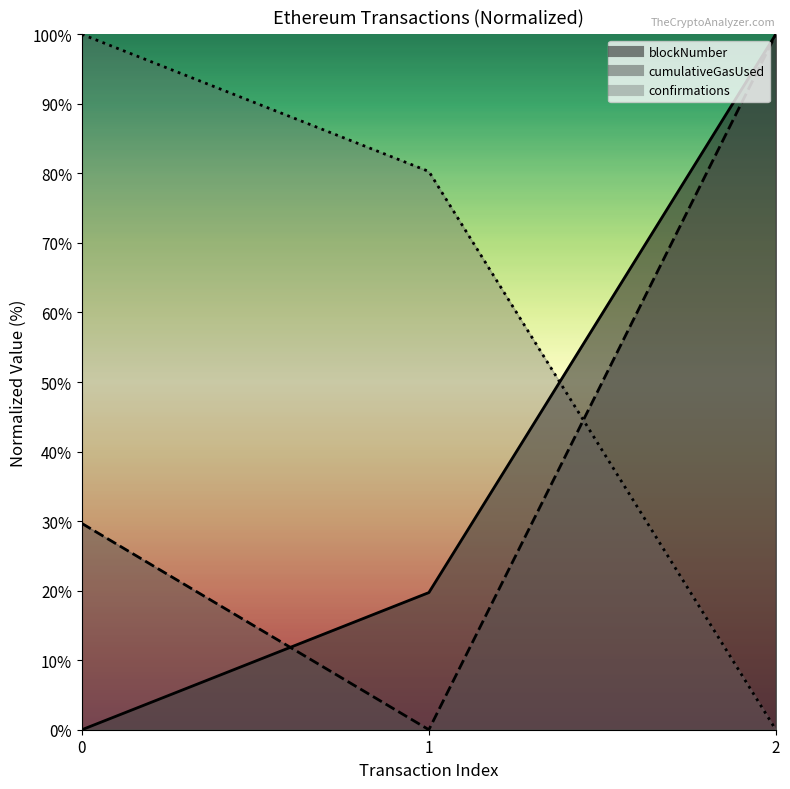

At which label is confirmations closest to 50?

1